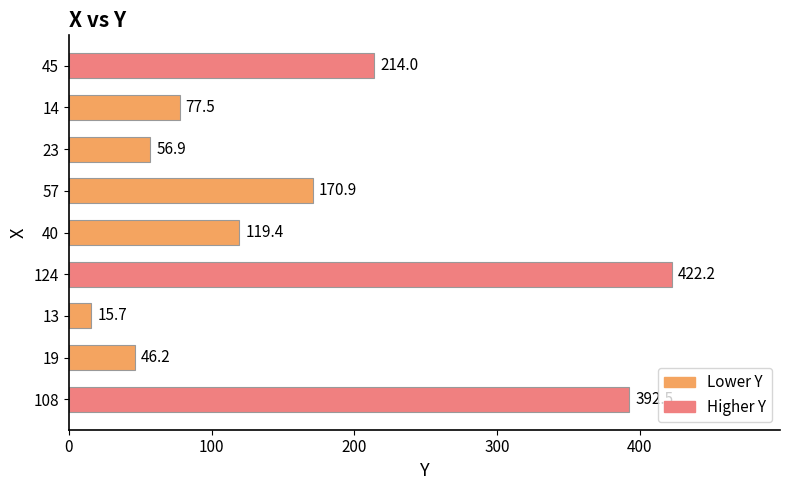

What is the sum of all values?

1515.3